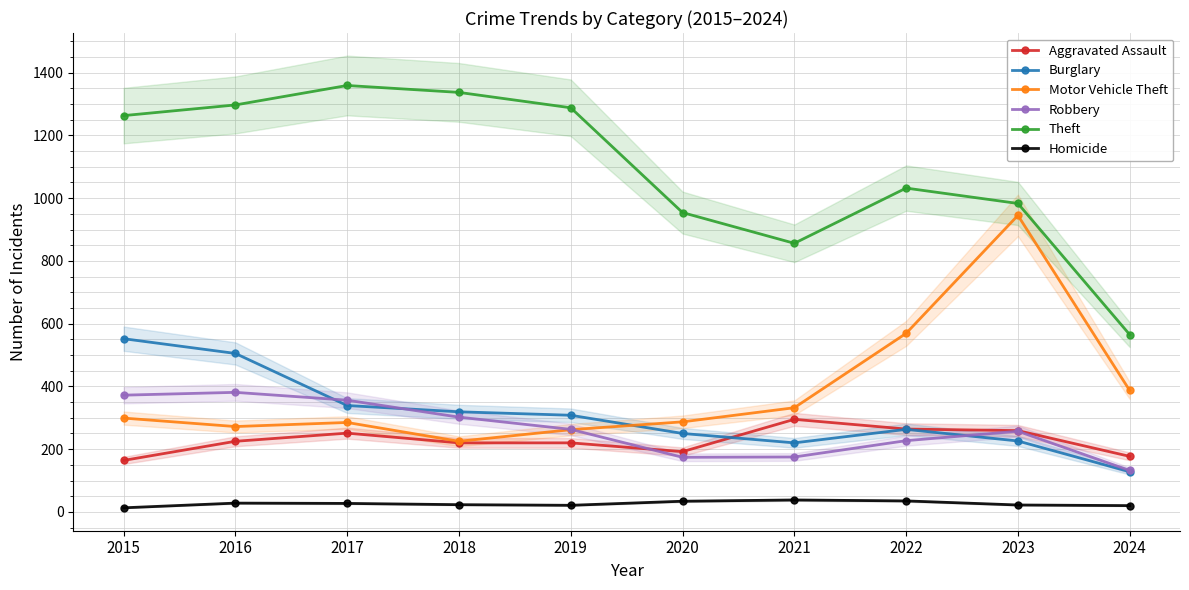

Which has a higher value, 2021 or 2016?

2021